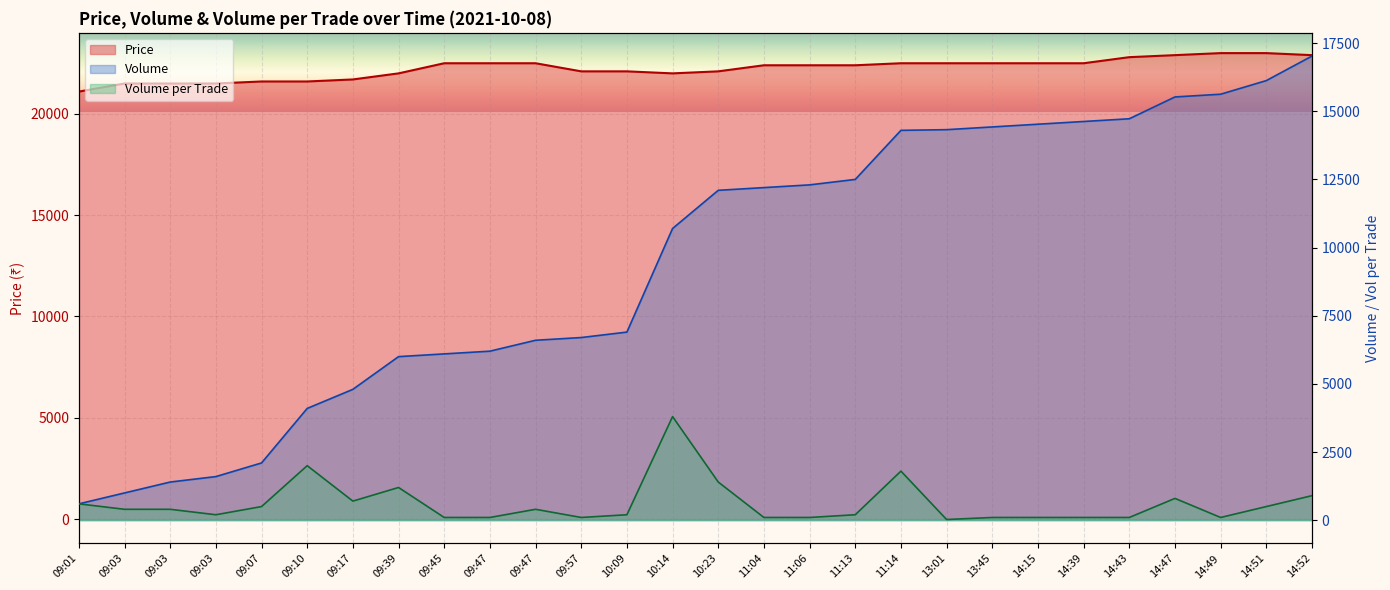

At which label is Volume closest to 8812?

10:14